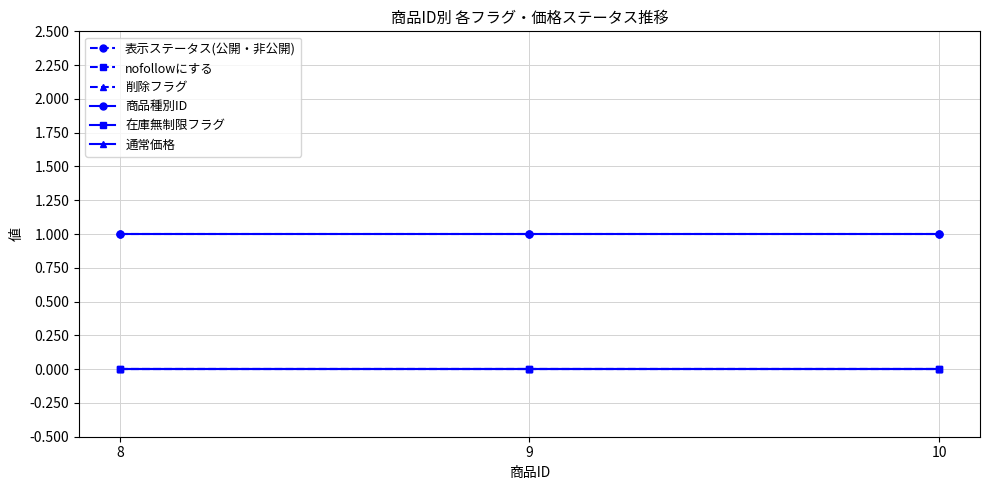

Reading right to left, list all the values displayed in this chart.

表示ステータス(公開・非公開): 1	1	1
nofollowにする: 0	0	0
削除フラグ: 0	0	0
商品種別ID: 1	1	1
在庫無制限フラグ: 0	0	0
通常価格: 0	0	0